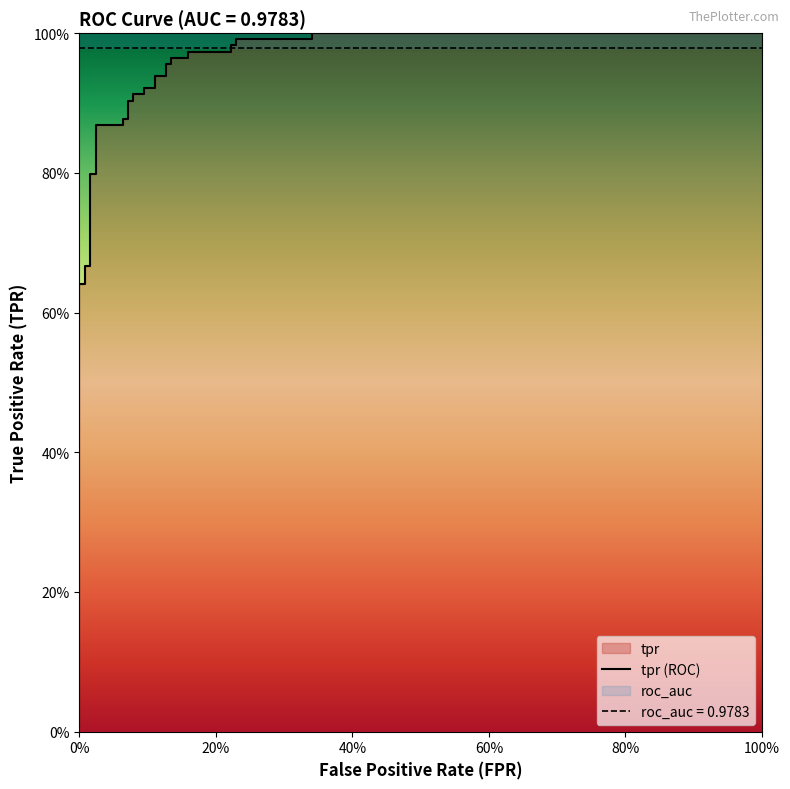

What is the value of the 4th point from the left?

0.7